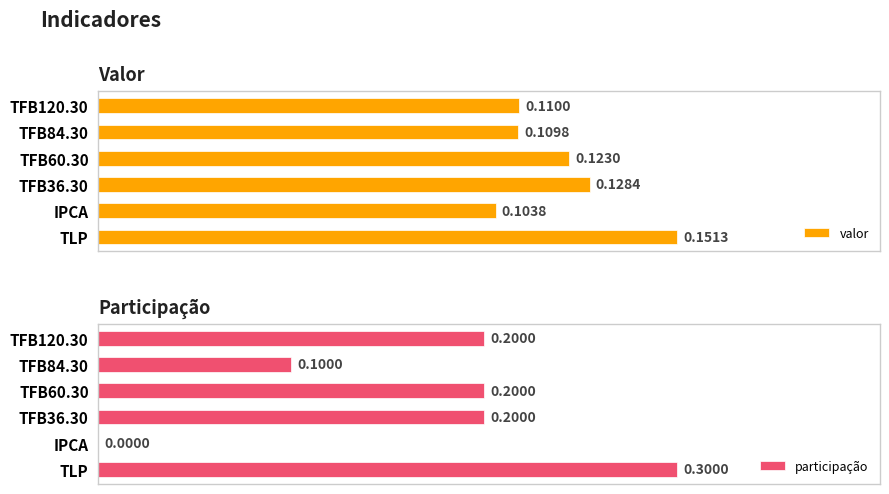

What is the greatest value displayed?

0.3